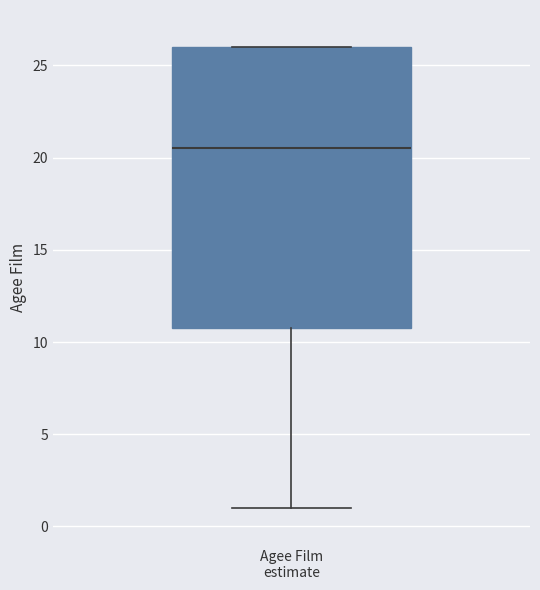

Transcribe this box plot: give where the median line is, the range the box spans, and where the two whiskers end, as read against the y-axis. The values are not printed on the chart, so give them approximately, as read against the axis.

median 20.5, box 11.0 to 26.0, whiskers 1.0 to 26.0